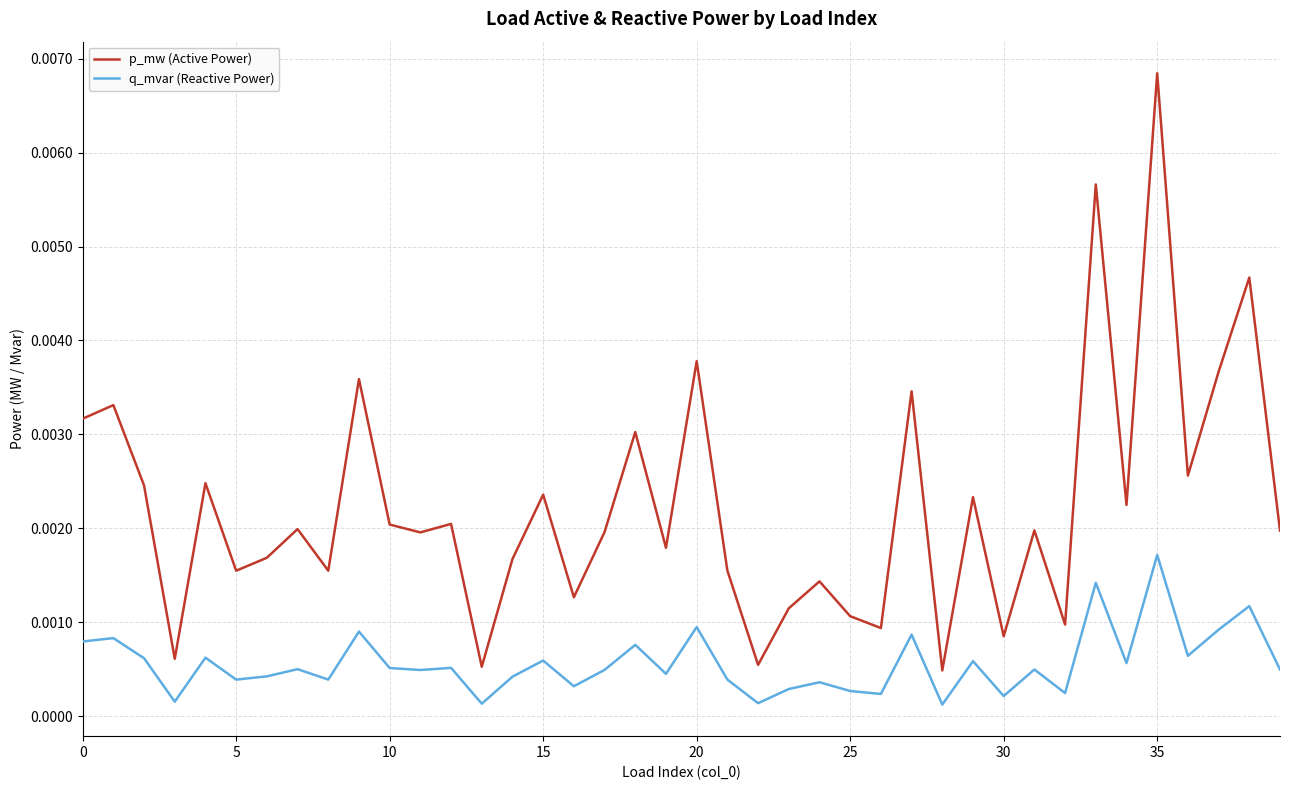

Rank the series by their average value, from lowest to highest.

q_mvar (Reactive Power), p_mw (Active Power)